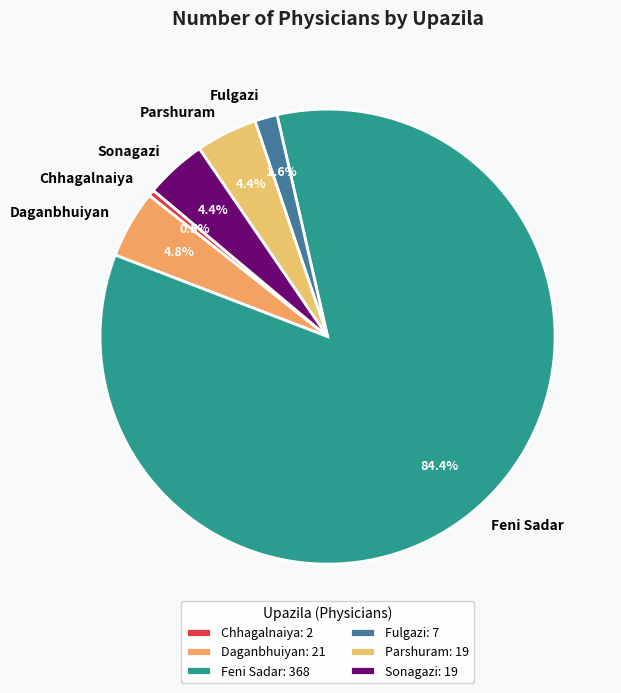

Approximately how many times larger is the value at Fulgazi compared to Parshuram?

0.4